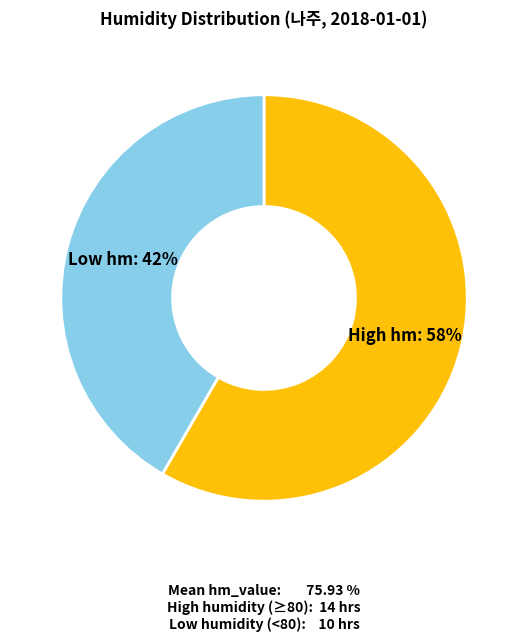

Count the number of slices in the pie.

2